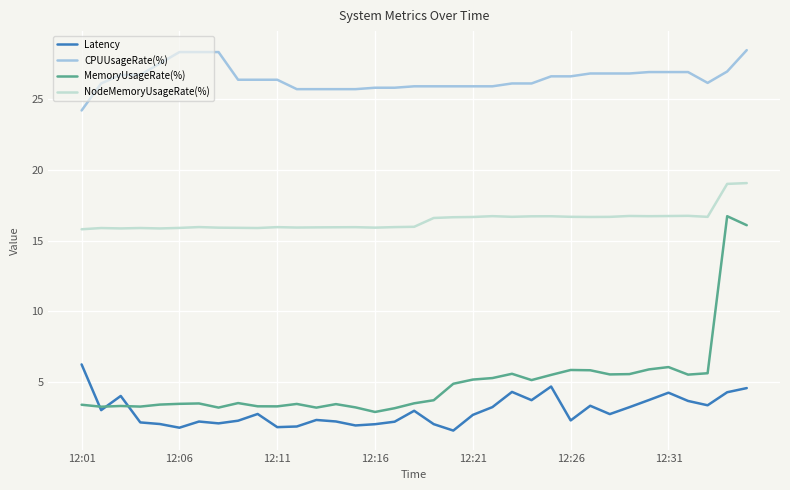

Which series has the largest range (max minus min)?

MemoryUsageRate(%)